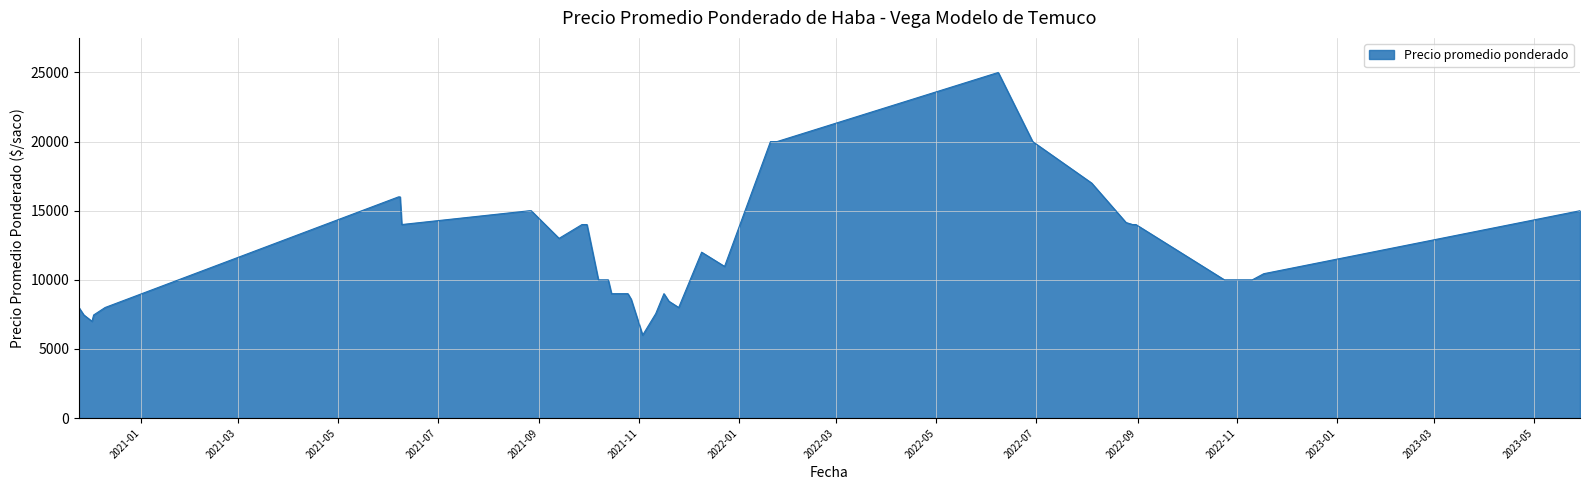

Reading left to right, extract all data points from this chart.

2021-06-09=14000	2022-06-29=20000	2022-08-25=14143	2021-09-13=13000	2021-10-13=10000	2022-11-10=10000	2021-09-30=14000	2021-11-11=7556	2021-06-07=16000	2020-12-03=7458	2022-08-04=17000	2022-08-30=14000	2021-09-27=14000	2023-05-29=15000	2022-01-24=20000	2021-10-15=9000	2022-10-24=10000	2020-12-10=8000	2022-11-17=10444	2022-08-29=14000	2021-08-26=15000	2021-11-19=8455	2021-11-03=6000	2021-10-27=8600	2022-01-20=20000	2021-11-16=9000	2021-11-25=8000	2021-09-28=14000	2022-06-08=25000	2022-08-31=14000	2021-08-27=15000	2021-10-25=9000	2020-12-02=7000	2021-06-08=16000	2020-11-24=8000	2020-11-24=8000	2021-12-23=10971	2021-10-07=10000	2020-11-27=7462	2021-12-09=12000